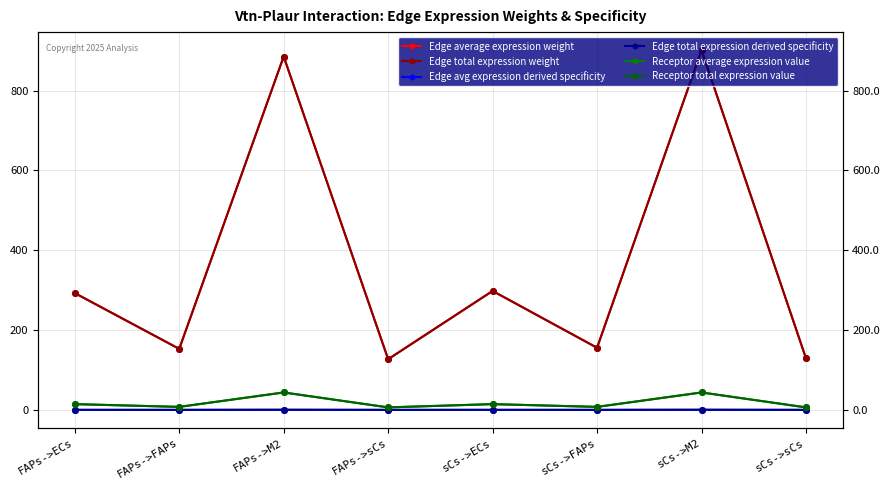

In Edge total expression weight, how many points are lower than both neighbors (excluding endpoints)?

3